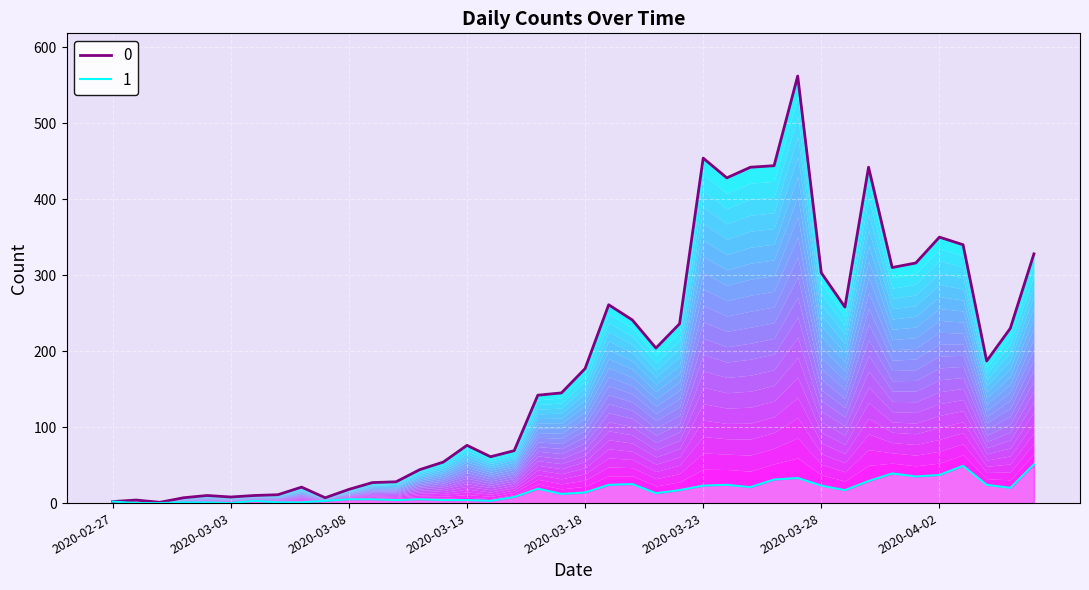

Rank the categories by 1 value from highest to lowest.

2020-04-06, 2020-04-03, 2020-03-31, 2020-04-02, 2020-04-01, 2020-03-27, 2020-03-26, 2020-03-30, 2020-03-20, 2020-03-19, 2020-03-24, 2020-04-04, 2020-03-23, 2020-03-28, 2020-03-25, 2020-04-05, 2020-03-16, 2020-03-22, 2020-03-29, 2020-03-18, 2020-03-21, 2020-03-17, 2020-03-15, 2020-03-08, 2020-03-09, 2020-03-11, 2020-03-10, 2020-03-12, 2020-03-13, 2020-03-04, 2020-03-07, 2020-03-14, 2020-02-27, 2020-03-01, 2020-03-02, 2020-03-05, 2020-03-06, 2020-02-28, 2020-02-29, 2020-03-03